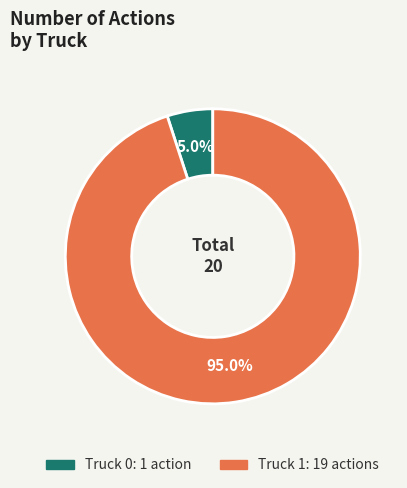

To the nearest percent, what percentage of the pie is Truck 0?

5%